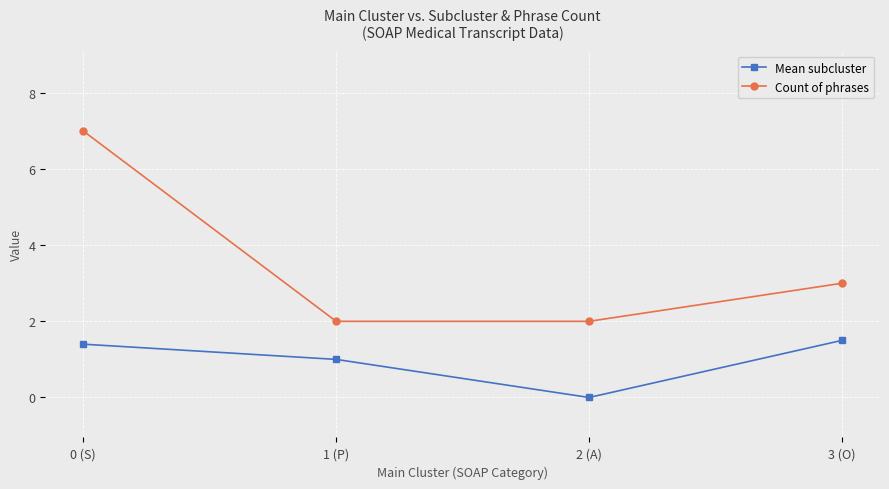

Which label corresponds to the largest value in the chart?

0 (S)